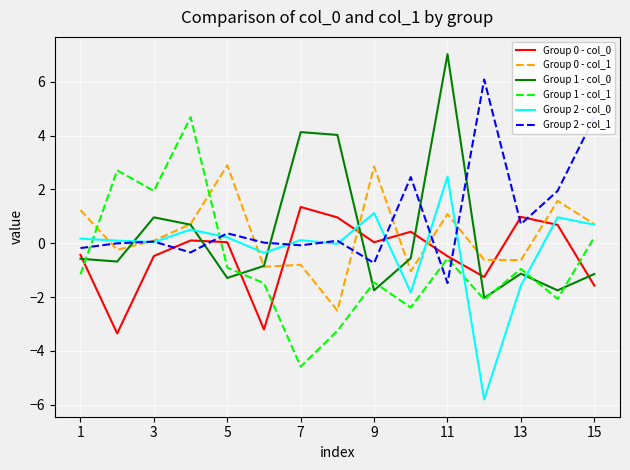

What is the smallest value displayed?

-5.8